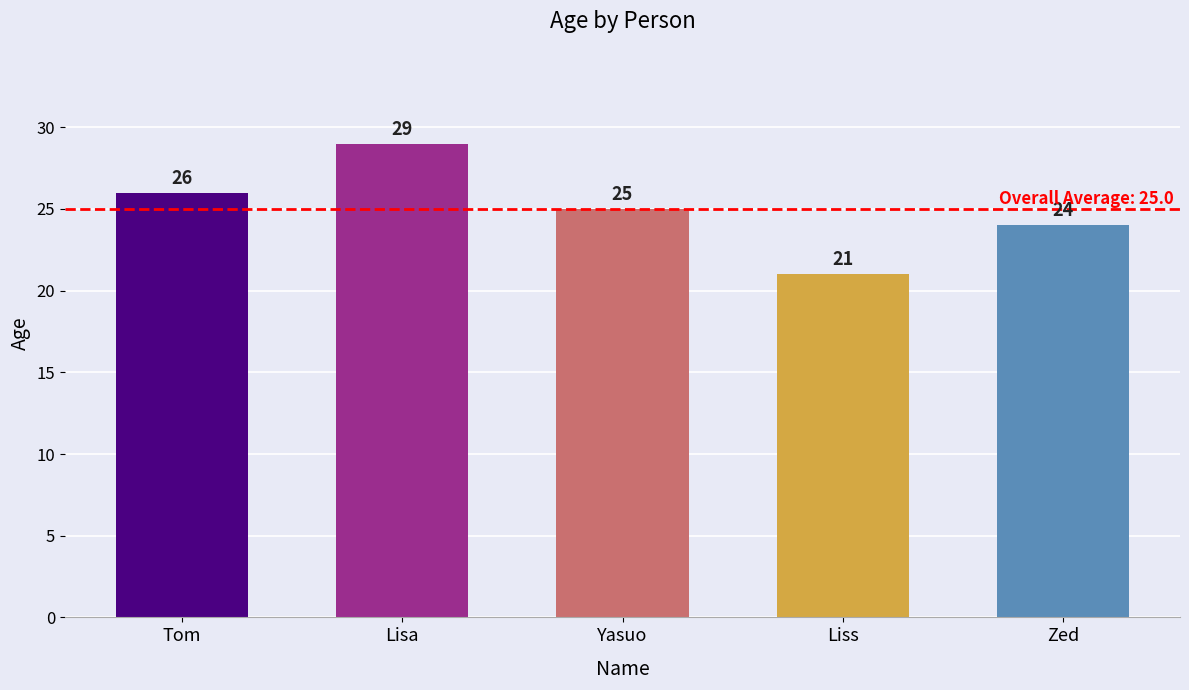

What is the change in value from Tom to Yasuo?

-1